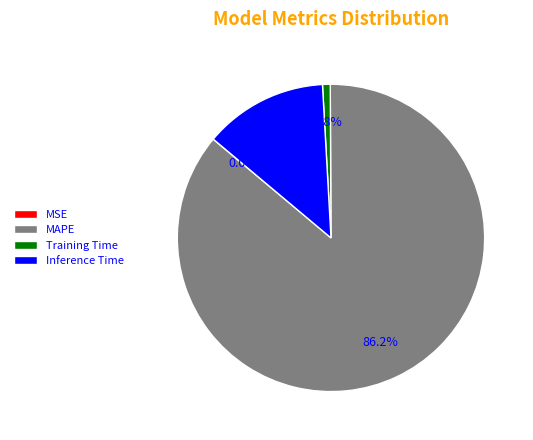

To the nearest percent, what is the difference between the largest and smallest slice percentages?

86%